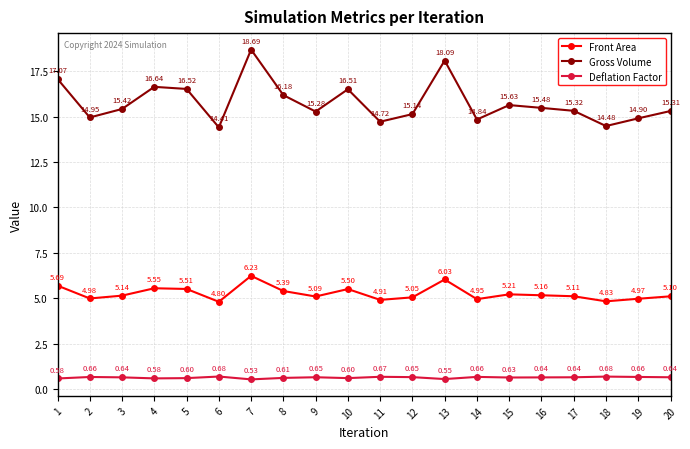

List the series in order of their overall mean, lowest first.

Deflation Factor, Front Area, Gross Volume